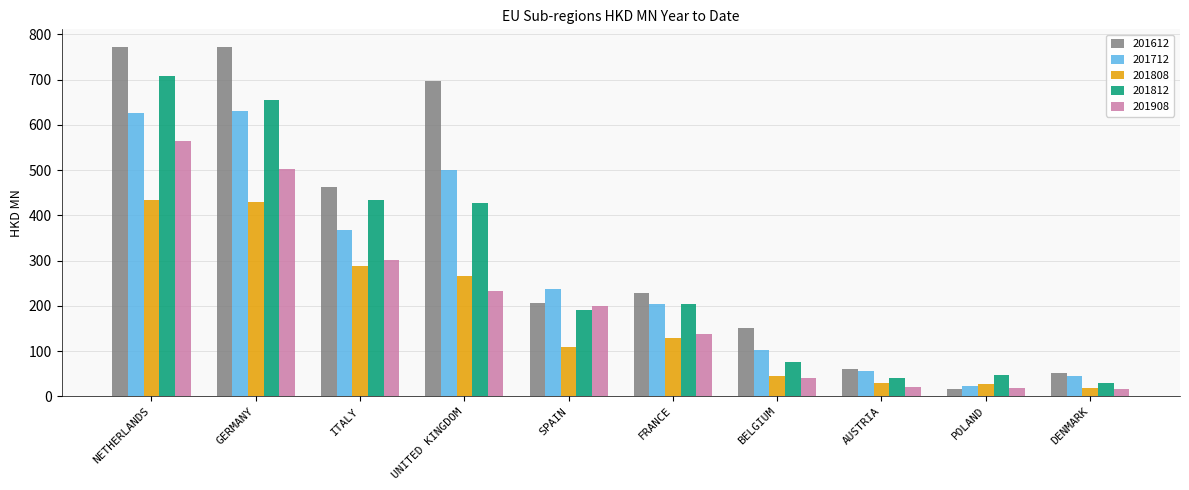

The value of 201712 at UNITED KINGDOM is 500.5. True or false?

True